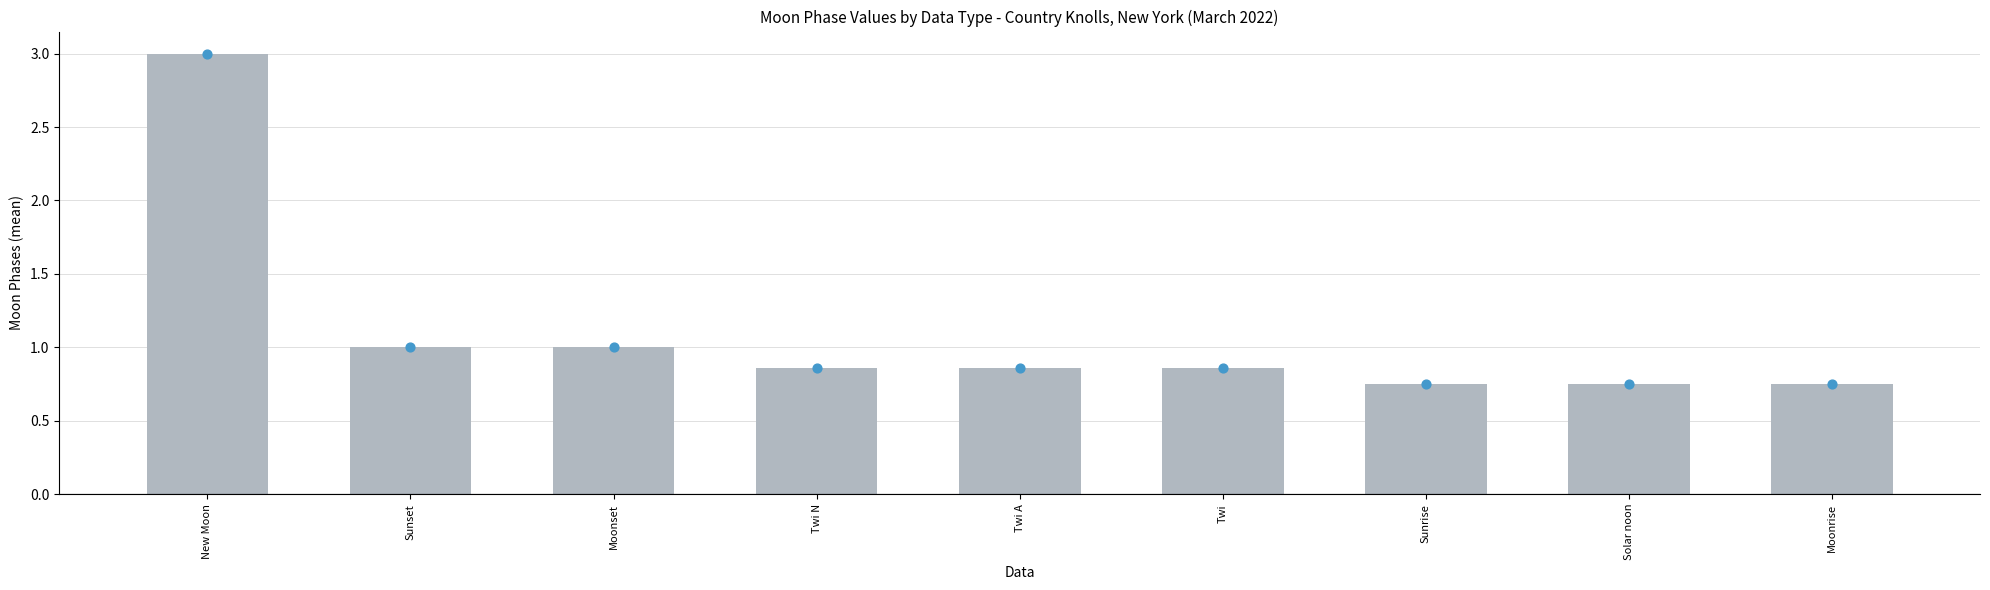

Which has a higher value, Twi A or Sunset?

Sunset